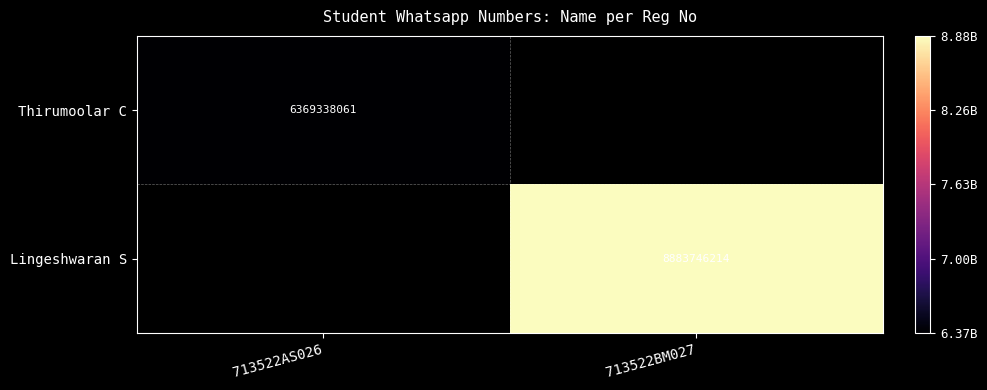

The Lingeshwaran S series shows 3543911595 at 713522BM027. True or false?

False